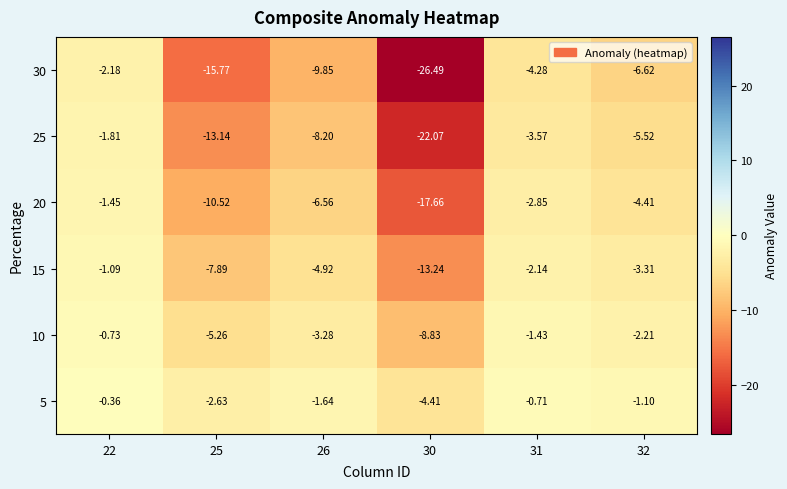

Between 25 and 30, which is larger?

25